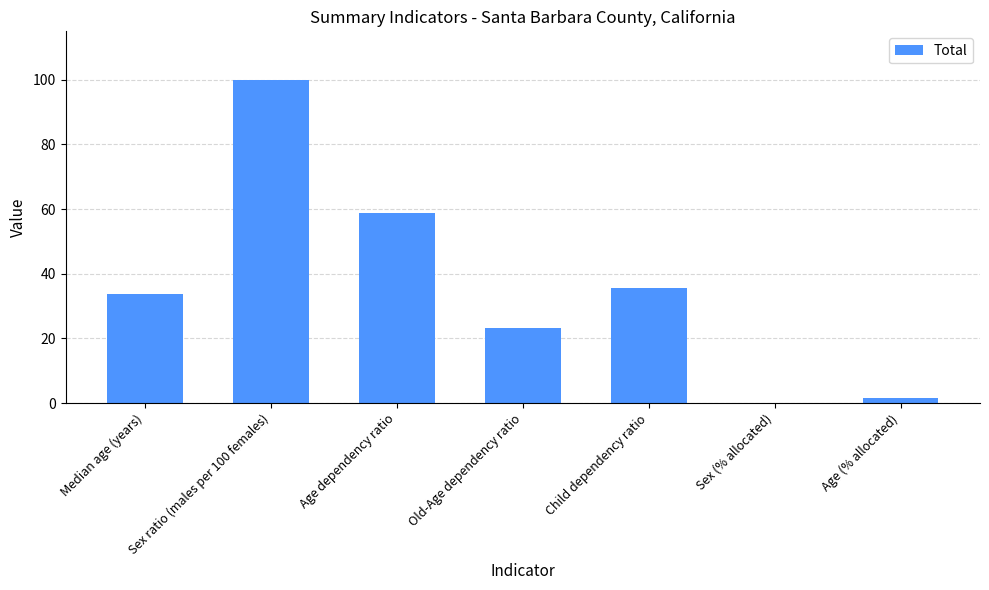

Which has a higher value, Age dependency ratio or Median age (years)?

Age dependency ratio